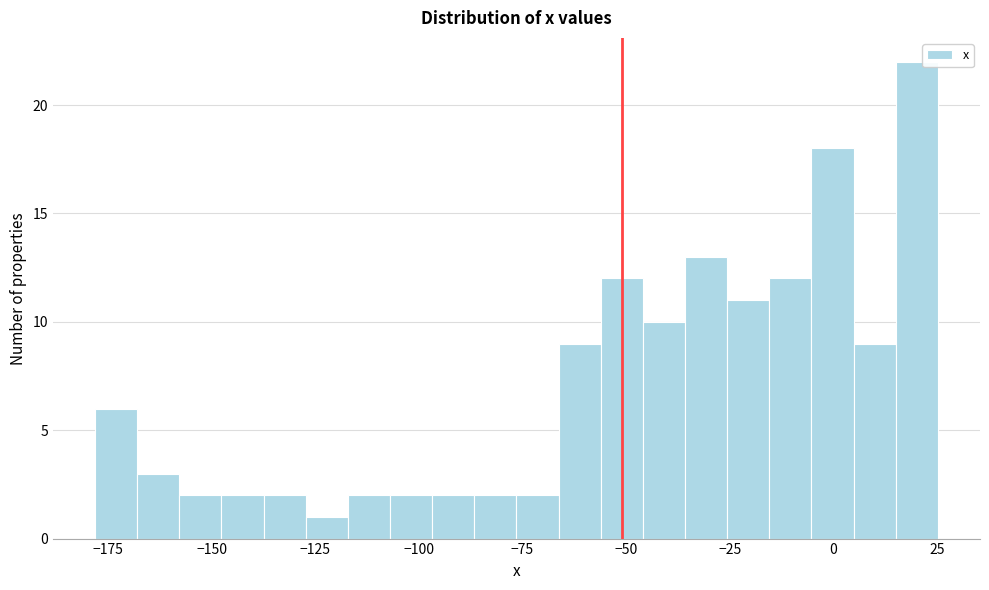

Around what value on the x-axis is the tallest bar? Give the approximate position of its centre, as read against the axis.

20